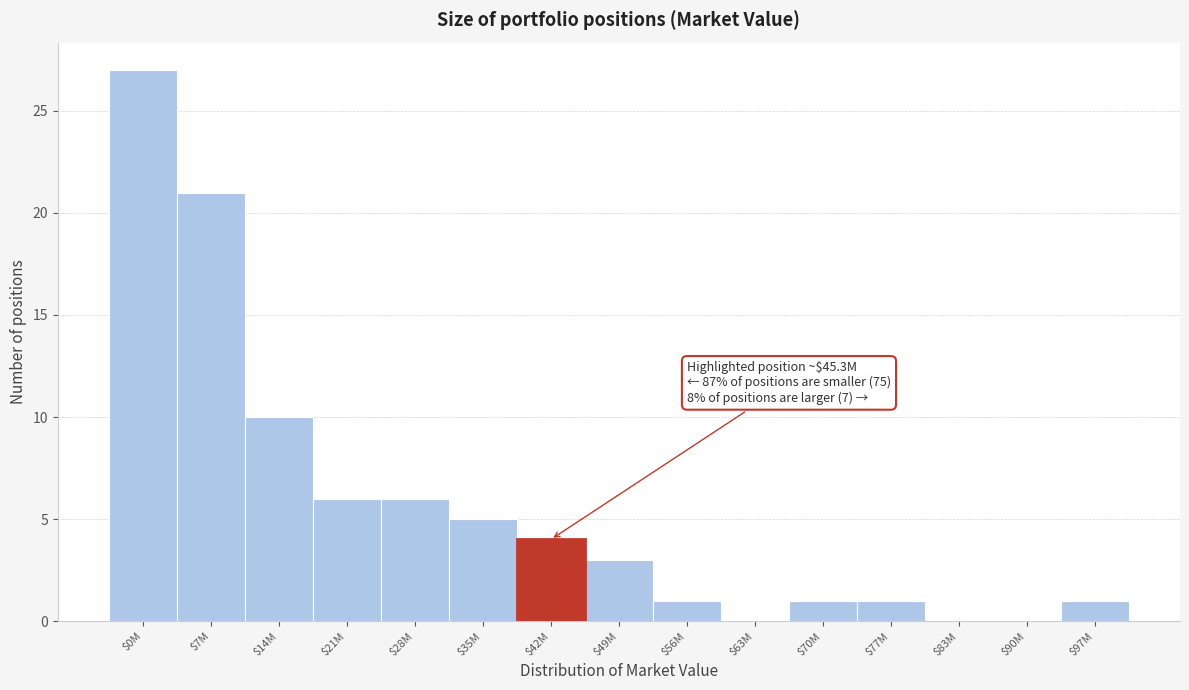

Is it true that the value at $28M is 4?

False